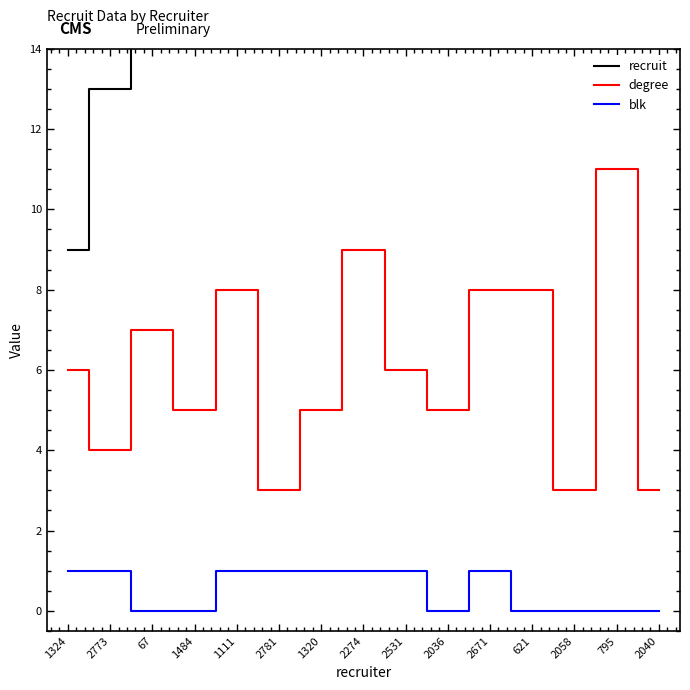

Which series has the widest spread of values?

recruit